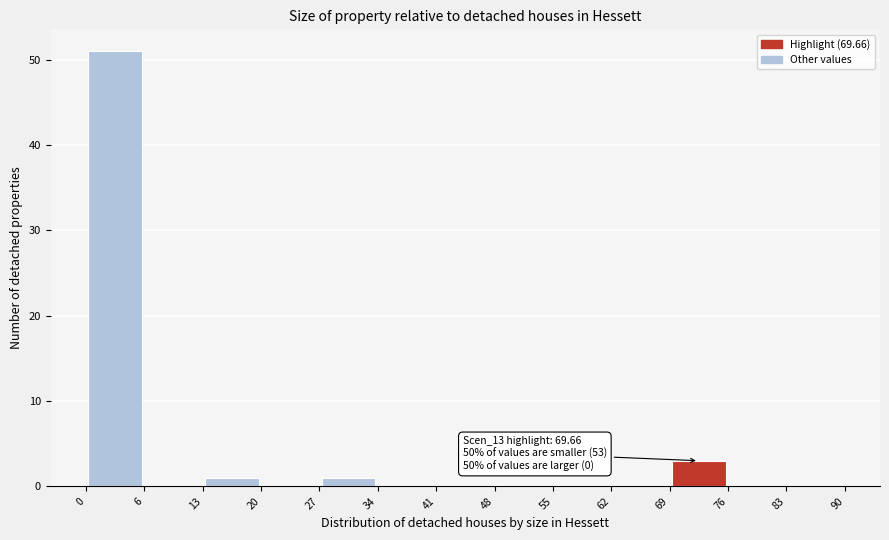

Which range on the x-axis has the tallest bar?

0 to 6